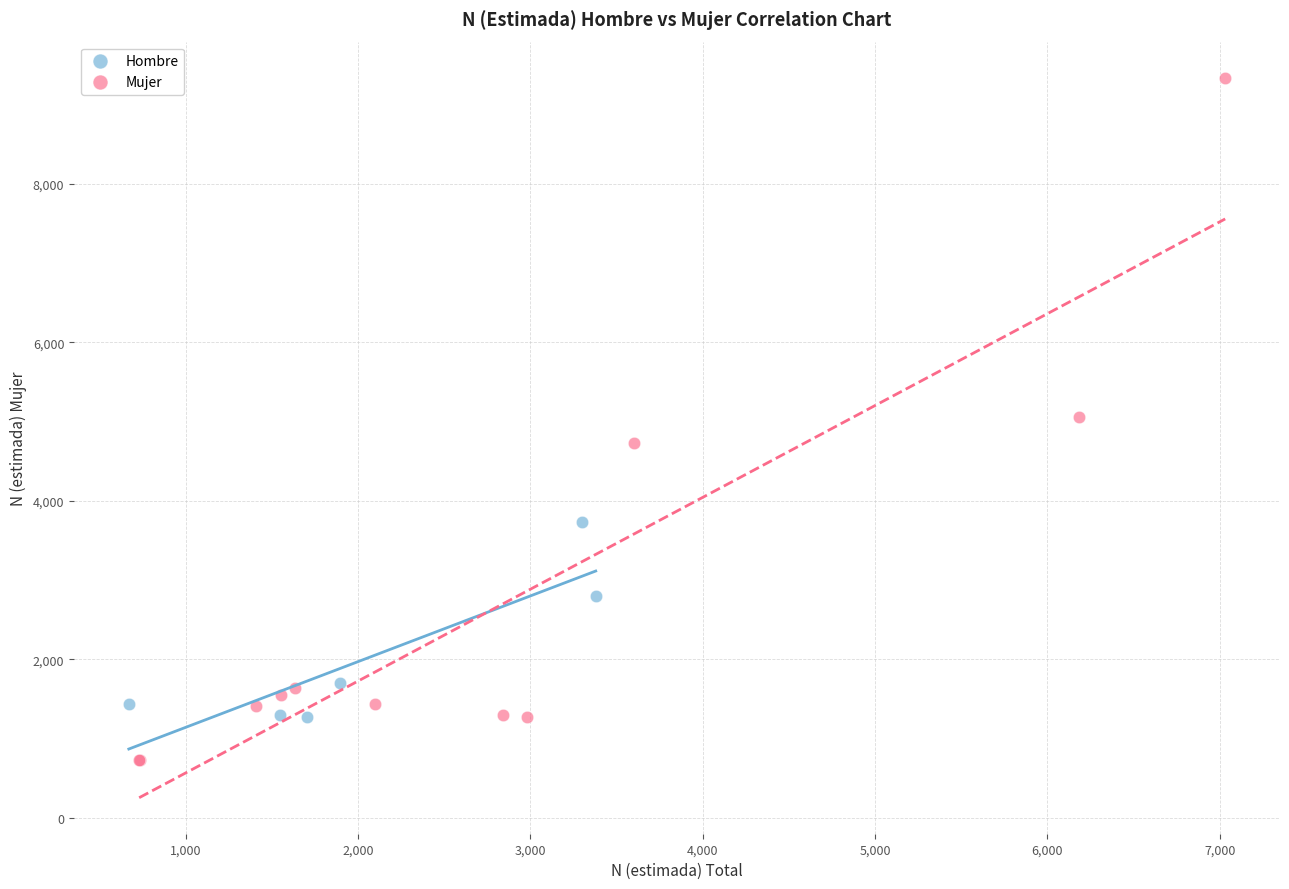

What are all the series names shown in the legend?

Hombre, Mujer